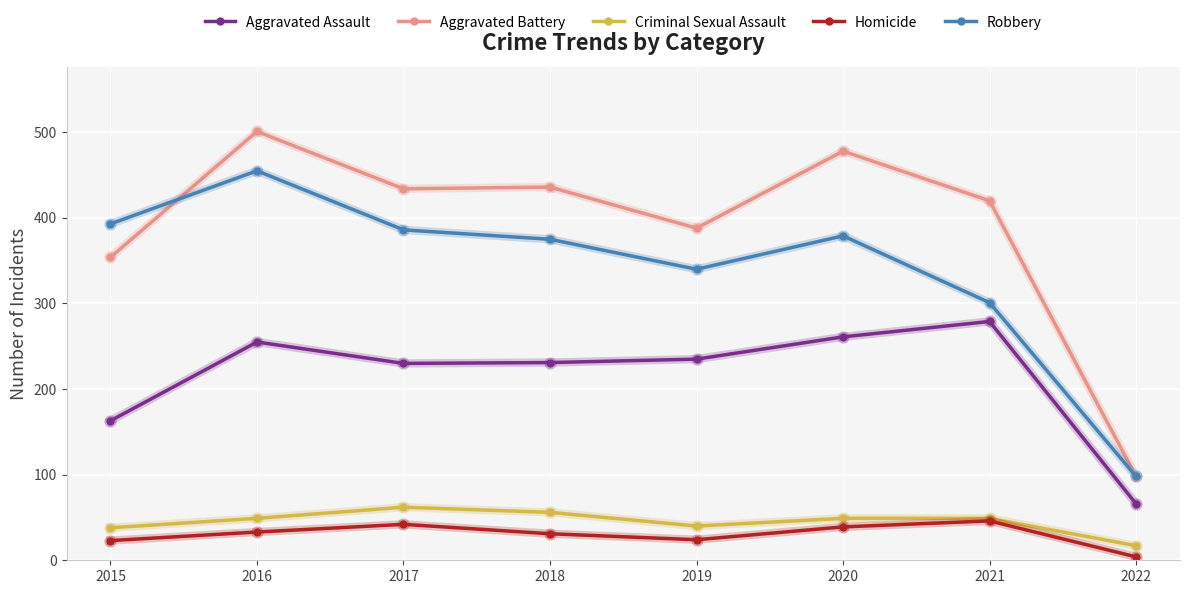

True or false: Homicide and Robbery intersect in this chart.

False